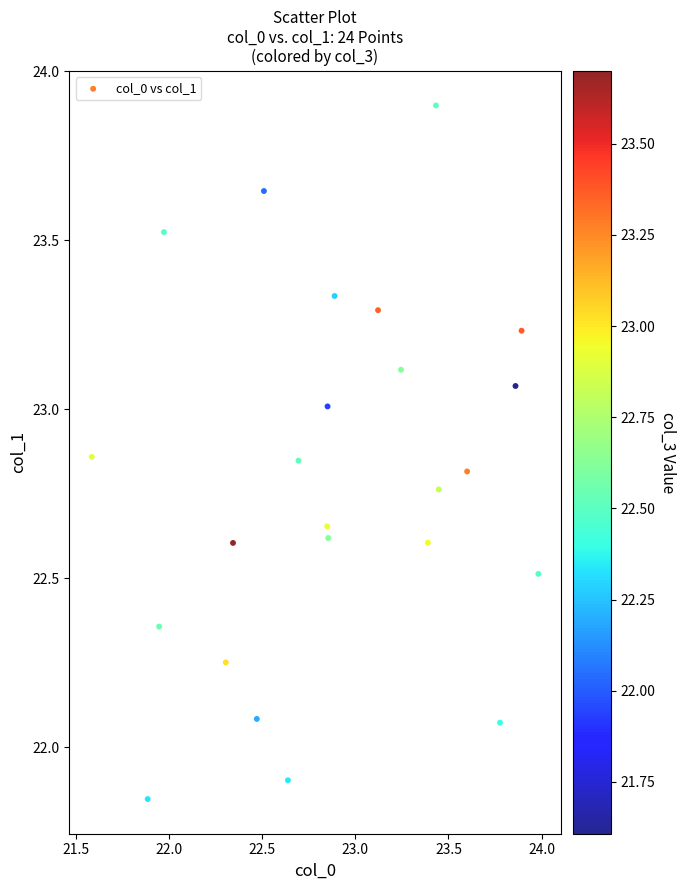

What is the range of X values (max minus min)?

2.4